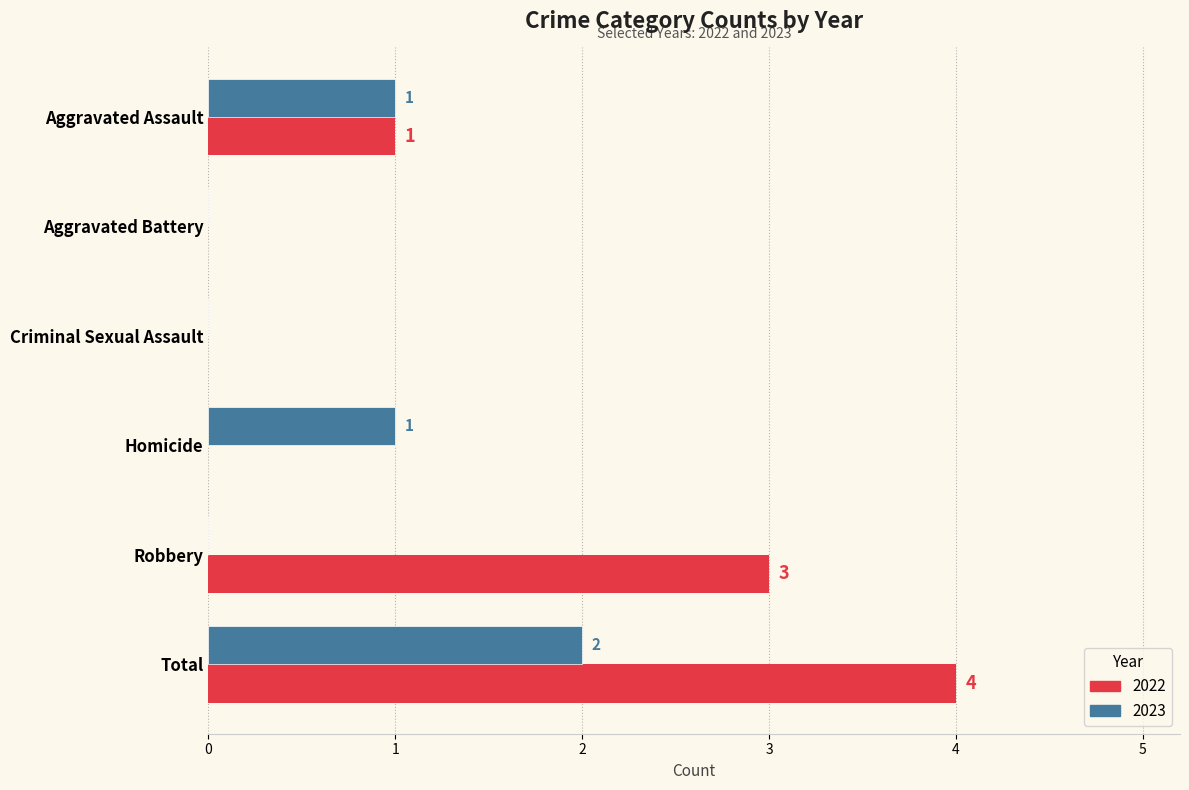

How many 2022 values are between 0 and 3?

5